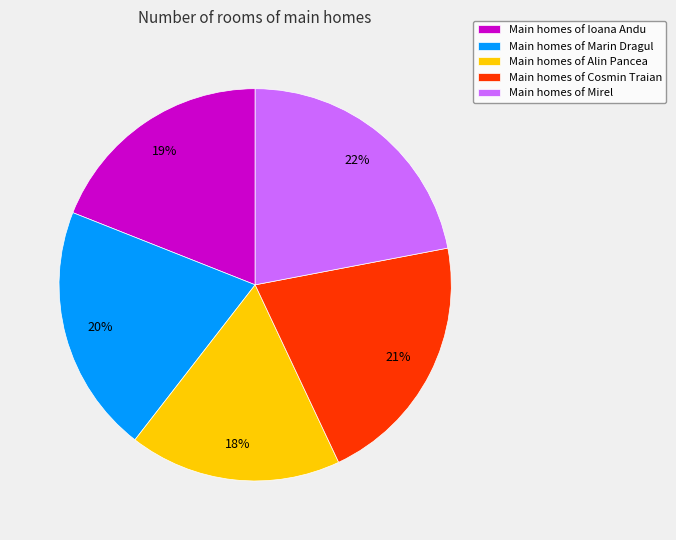

Between Main homes of Cosmin Traian and Main homes of Marin Dragul, which is larger?

Main homes of Cosmin Traian